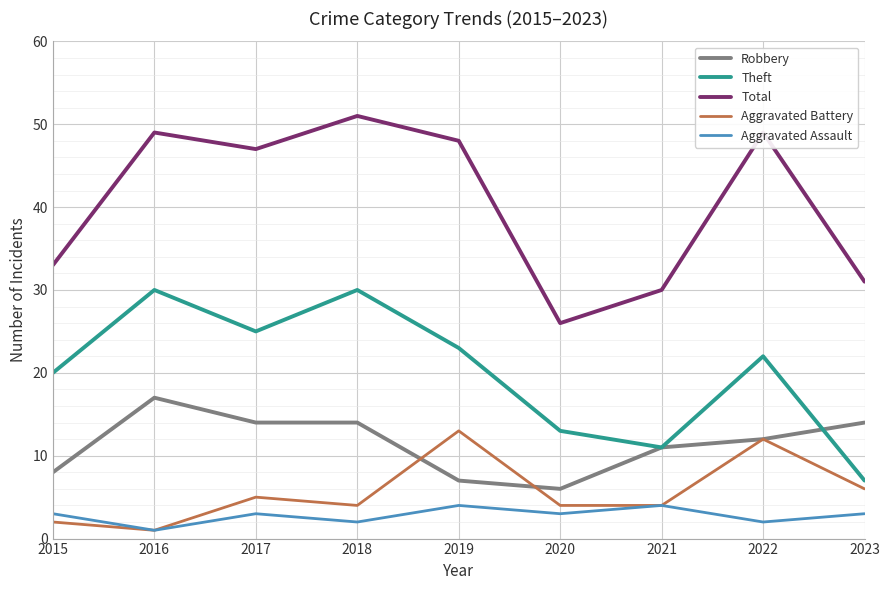

Does the chart display data point markers on the line(s)?

No